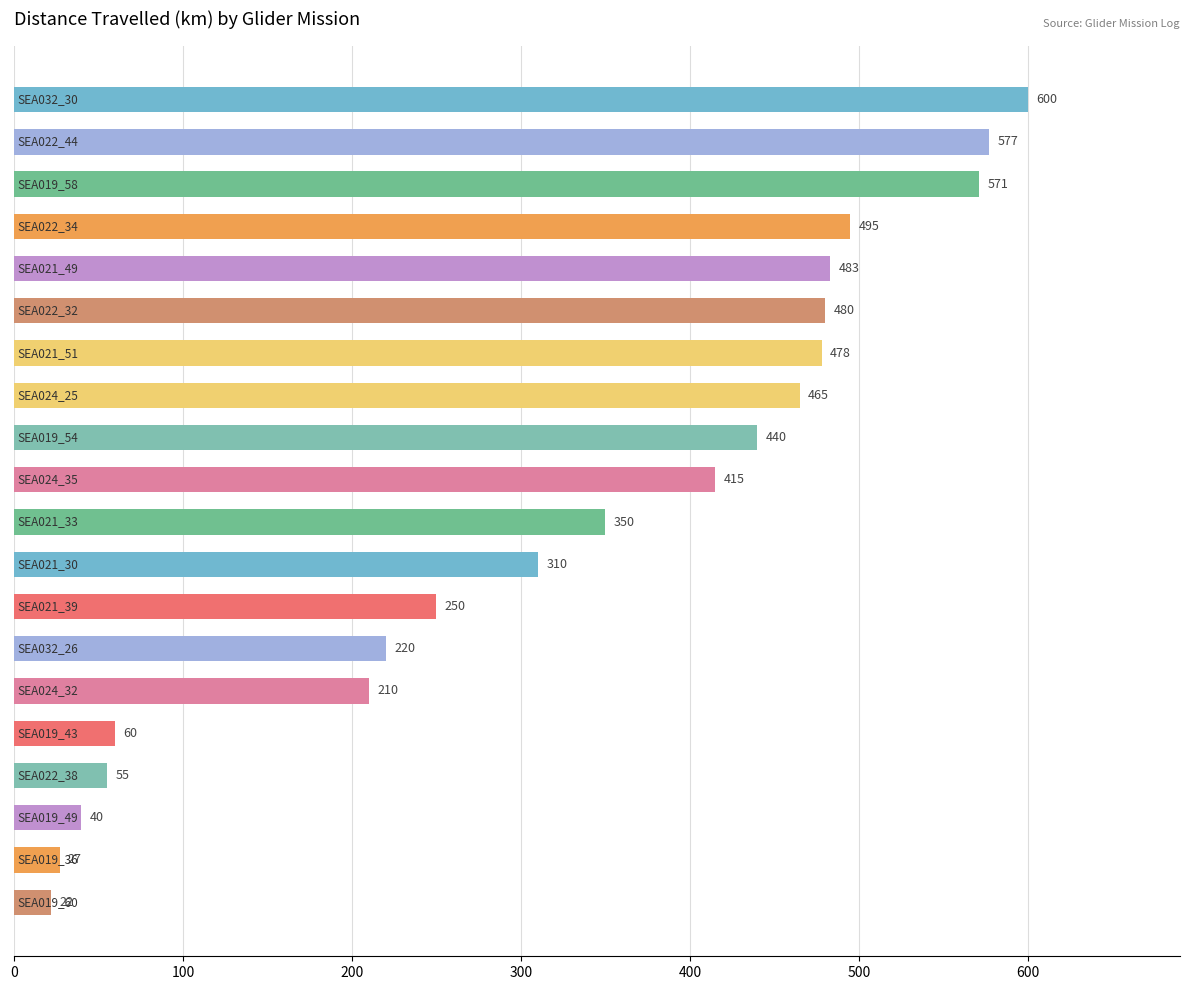

What is the value of the 12th bar from the top?

310